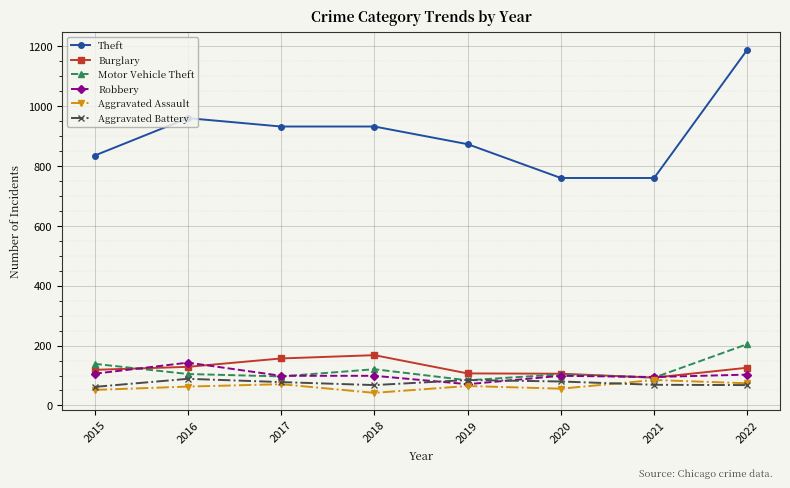

What value does the Motor Vehicle Theft series have at 2021?

93